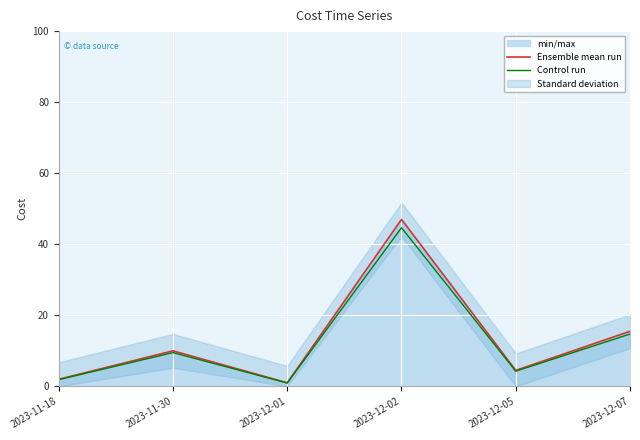

At which label is Ensemble mean run closest to 24?

2023-12-07